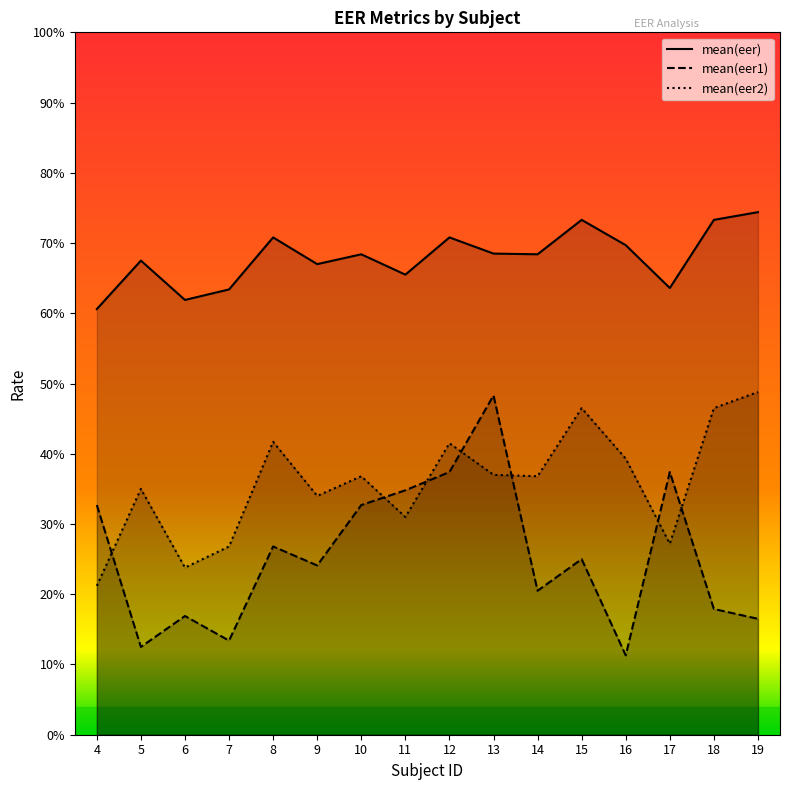

Rank the series by their maximum value, from highest to lowest.

mean(eer), mean(eer2), mean(eer1)